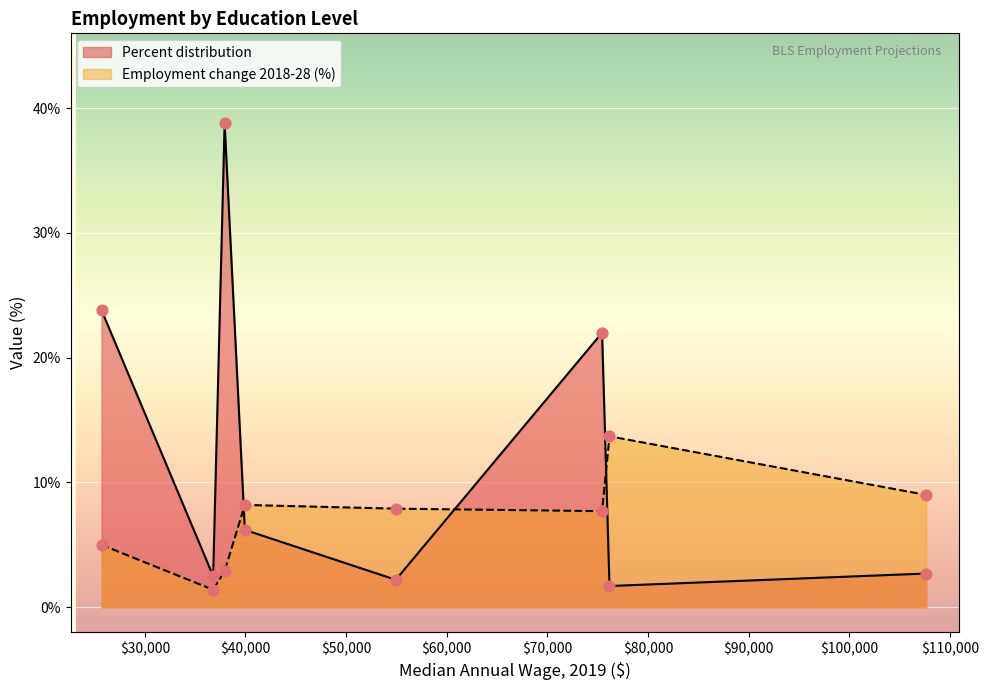

Is the value of Percent distribution at Associate's degree greater than the value of Employment change 2018-28 (percent) at Some college, no degree?

Yes